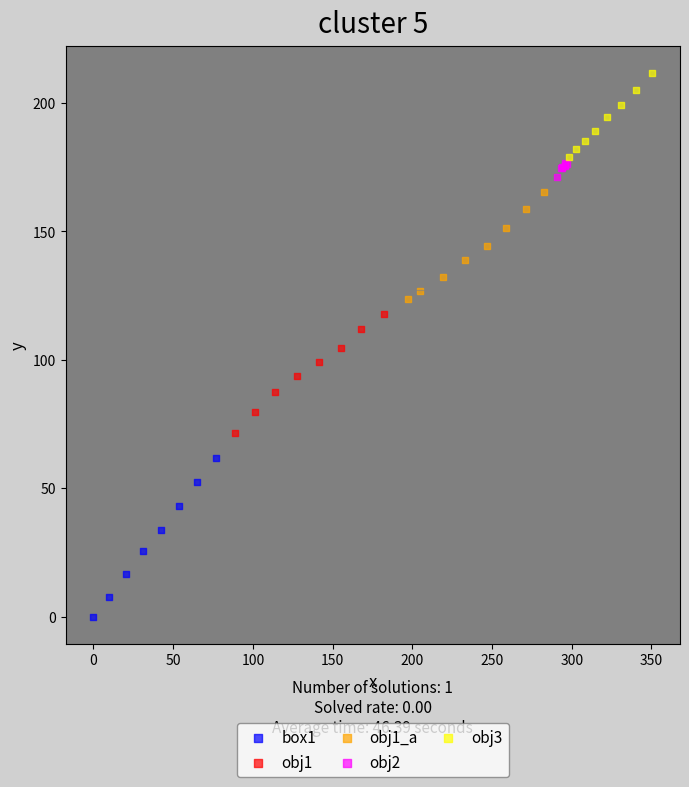

Which series reaches the maximum Y coordinate?

obj3